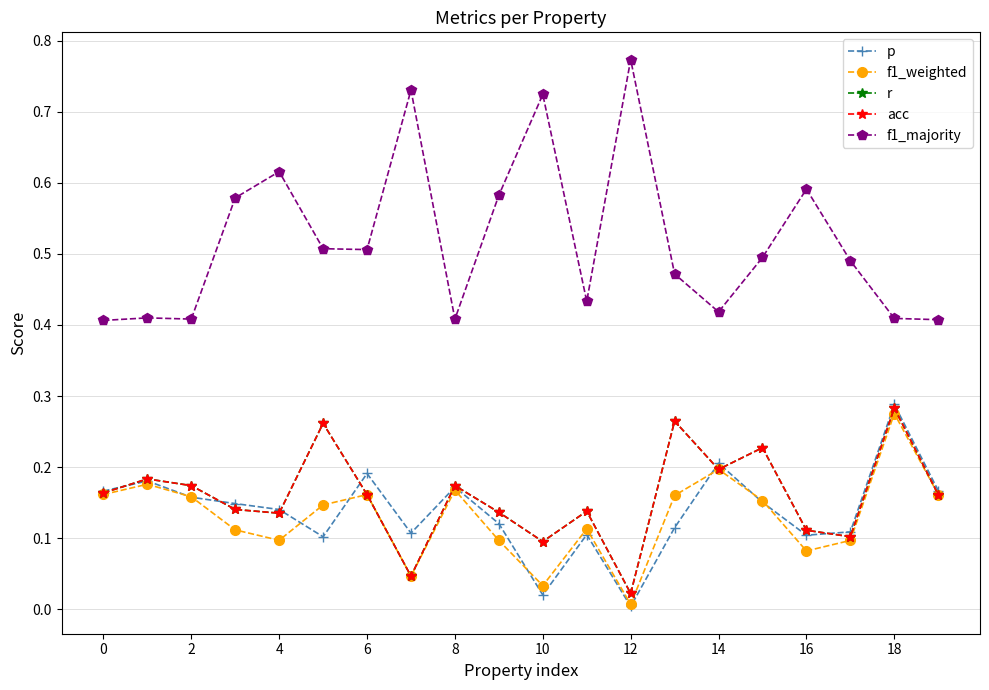

At which label is acc closest to 0?

12